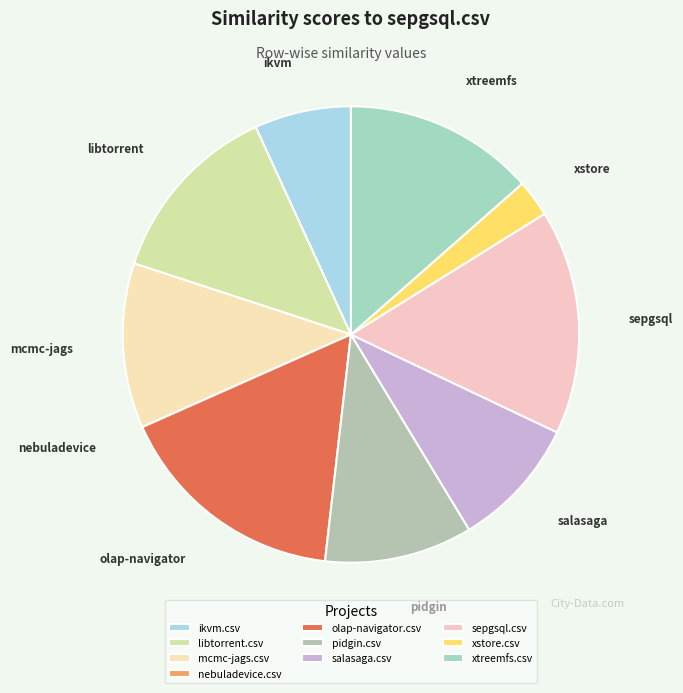

To the nearest percent, what is the combined percentage of libtorrent.csv and salasaga.csv?

22%